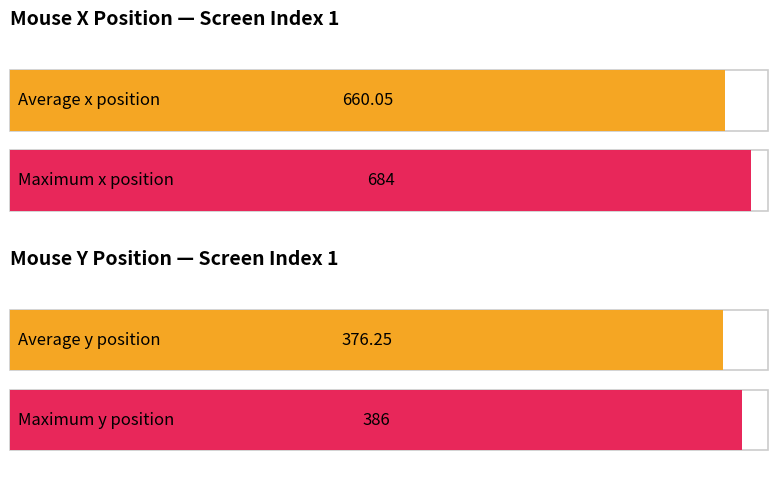

Is it true that Average y_normalised equals 0.8 at 13?

False